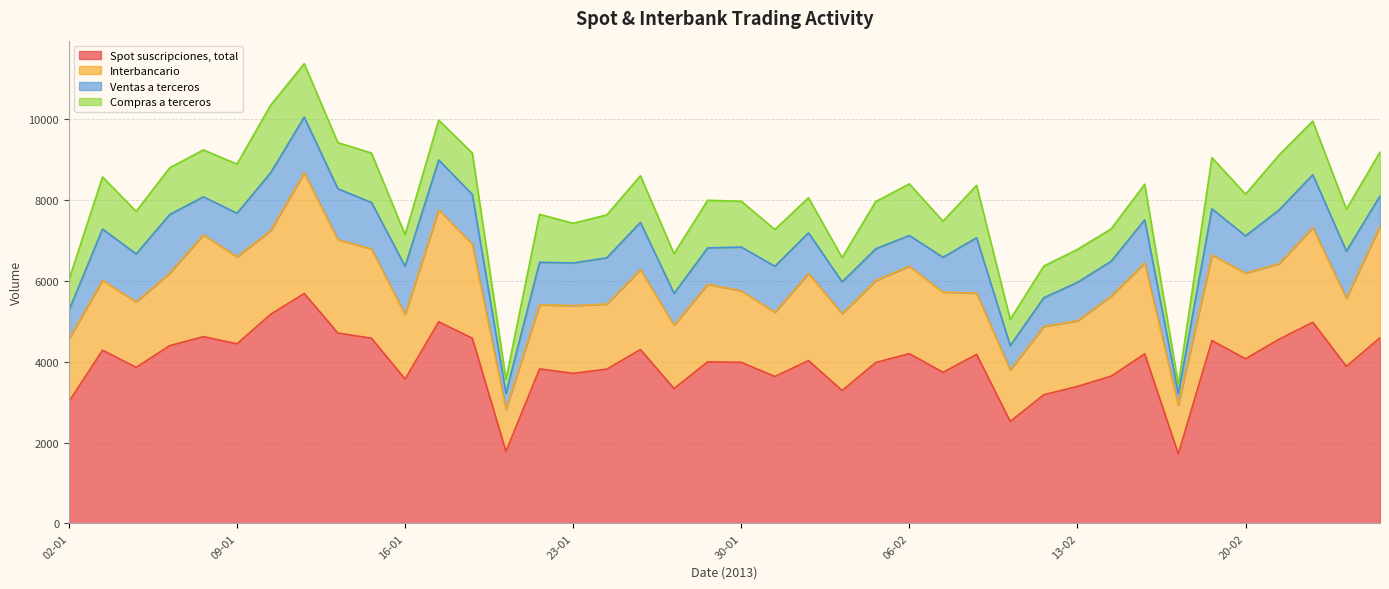

Which has a higher value, 16-01 or 24-01?

24-01